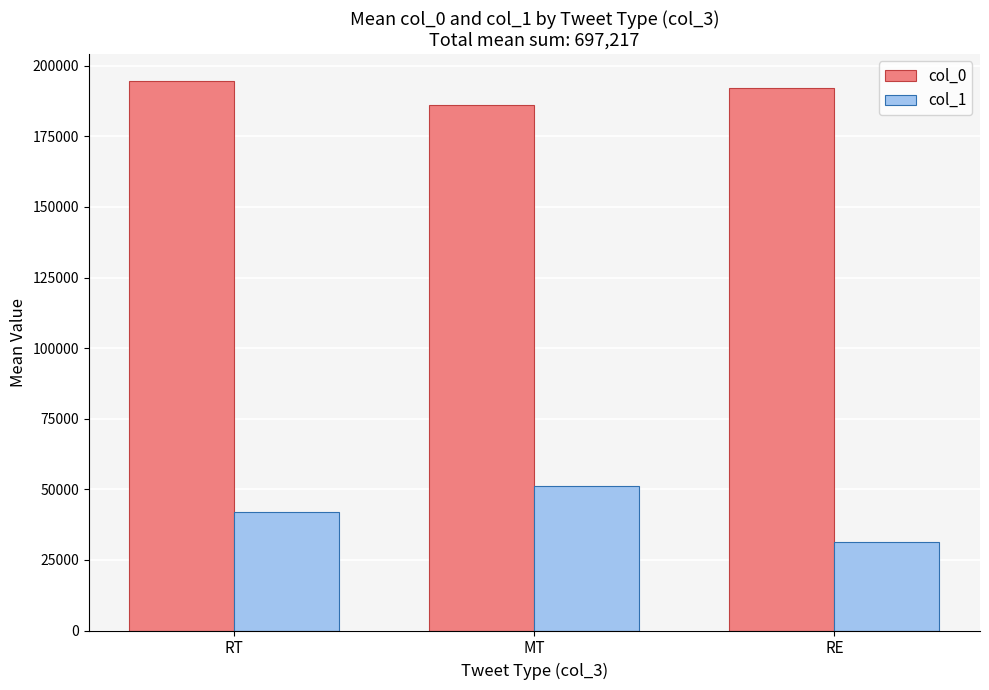

What is the label of the 2nd bar from the left?

MT